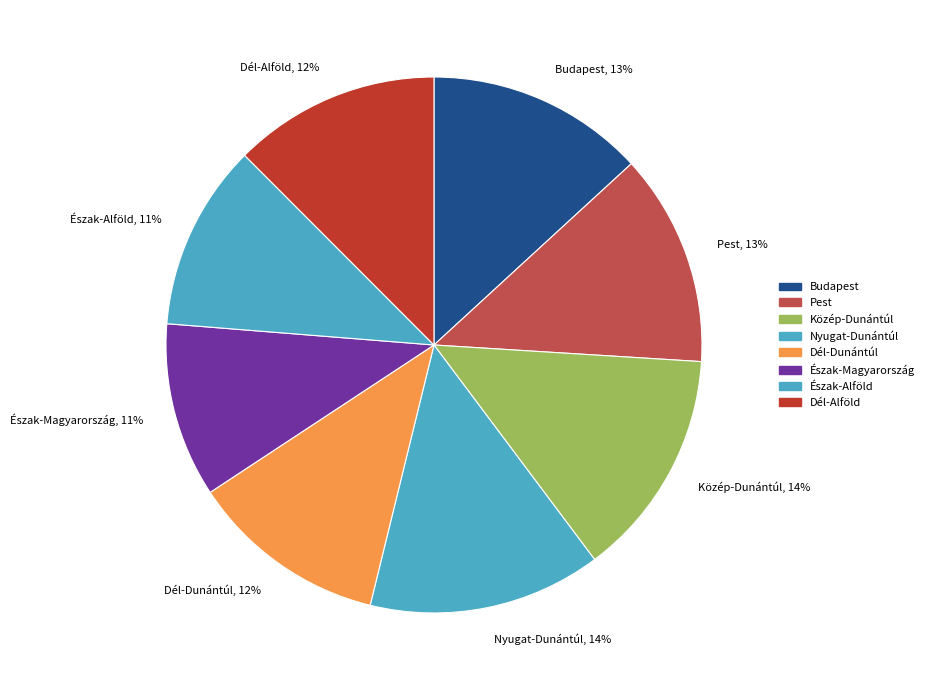

Which has a higher value, Nyugat-Dunántúl, 14% or Észak-Magyarország, 11%?

Nyugat-Dunántúl, 14%